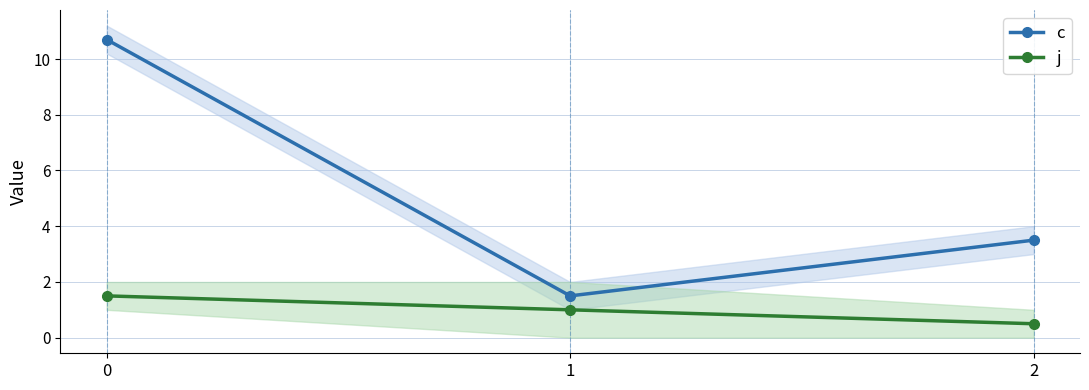

The value of c at 1 is 1.5. True or false?

True